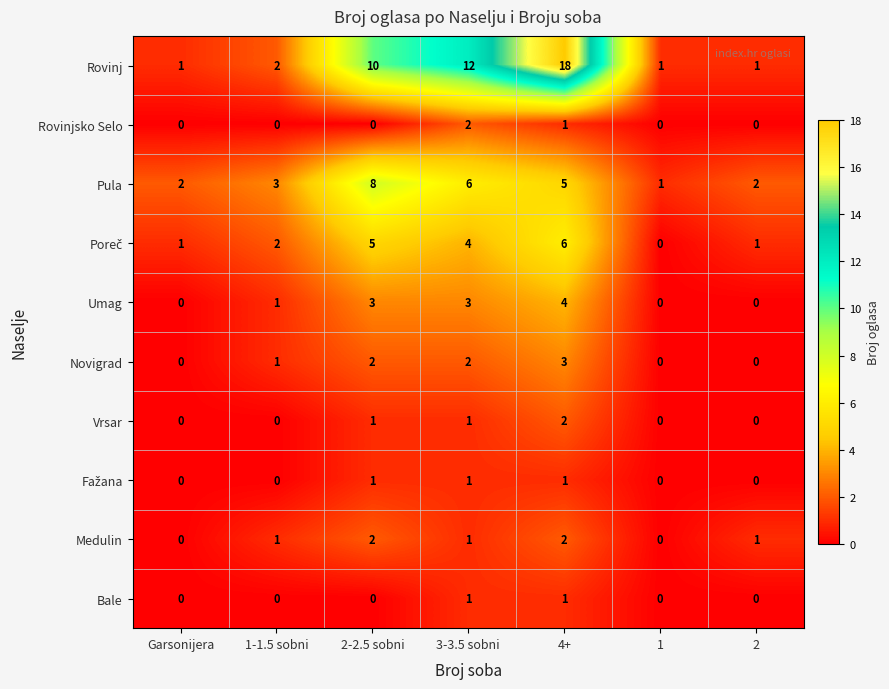

At which label does Vrsar reach its peak?

4+